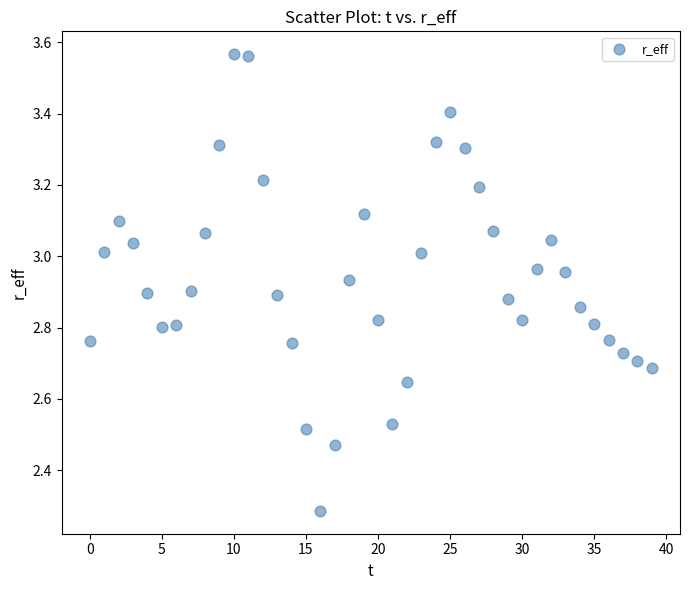

What is the range of Y values (max minus min)?

1.3